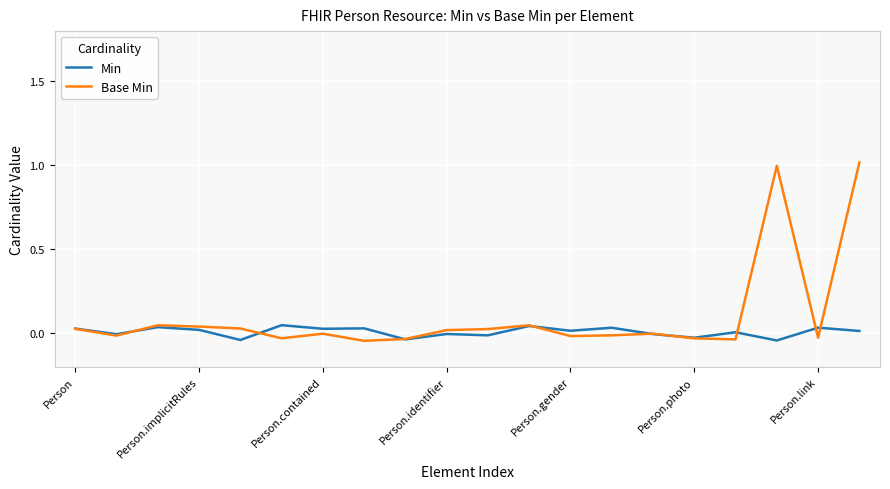

Which series has the largest total across all categories?

Base Min